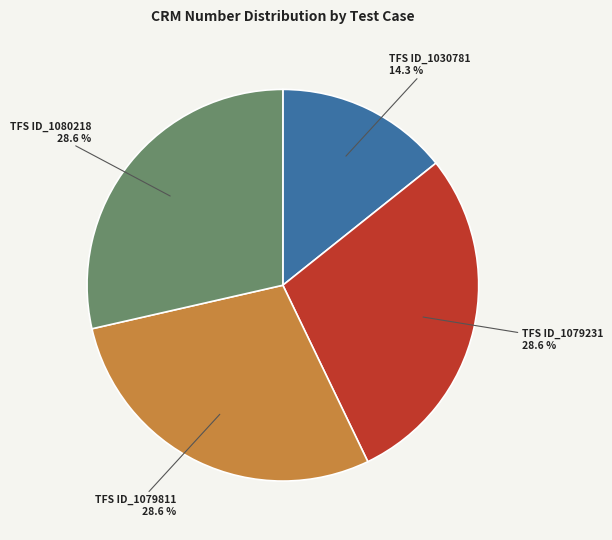

Is there a majority slice in this chart?

No